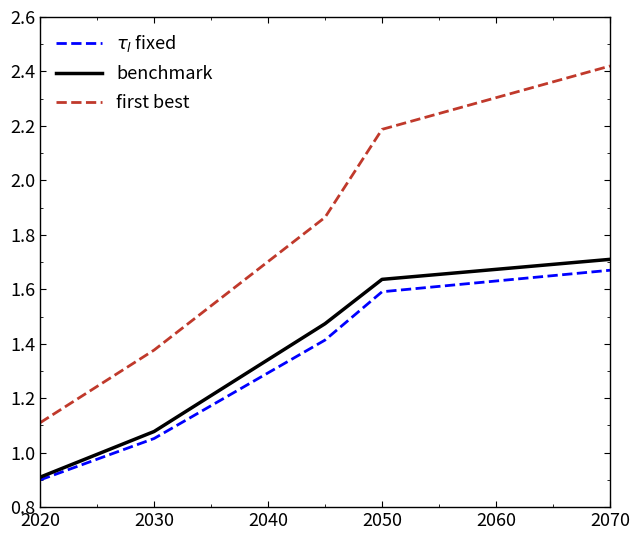

True or false: first best and $\tau_l$ fixed cross at least once.

False